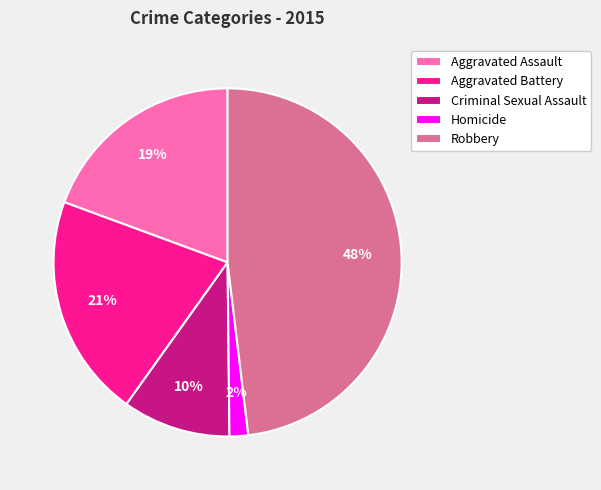

To the nearest percent, what is the difference between the largest and smallest slice percentages?

46%